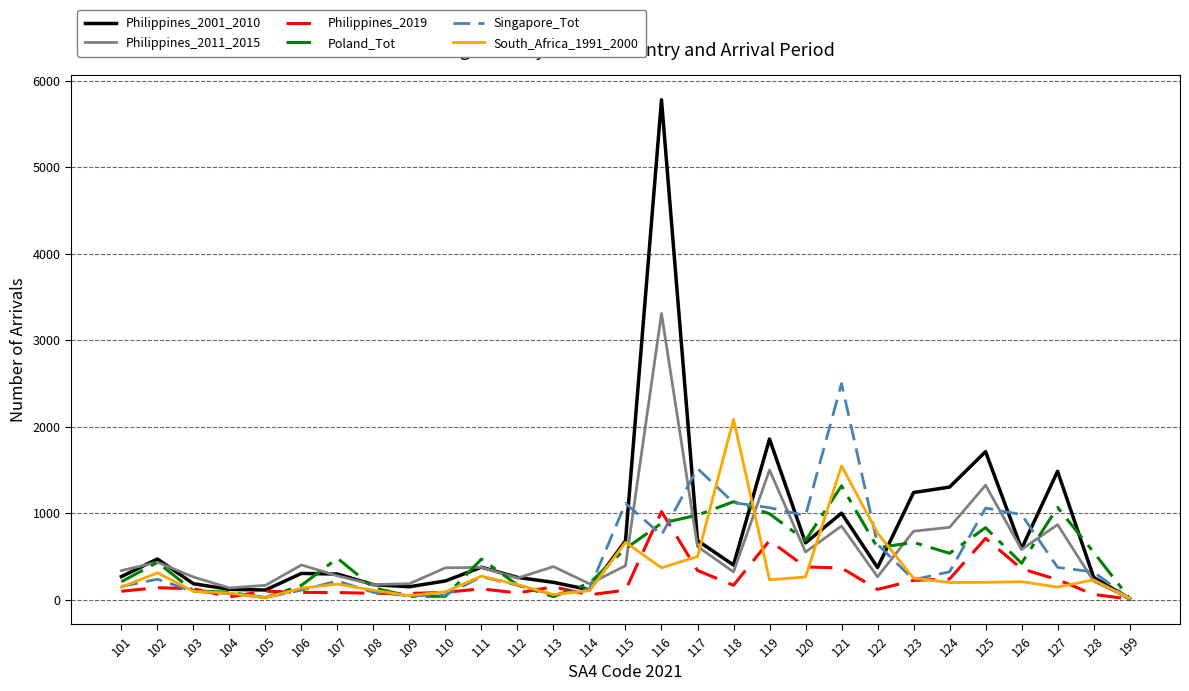

At which category is the sum across all series the highest?

116